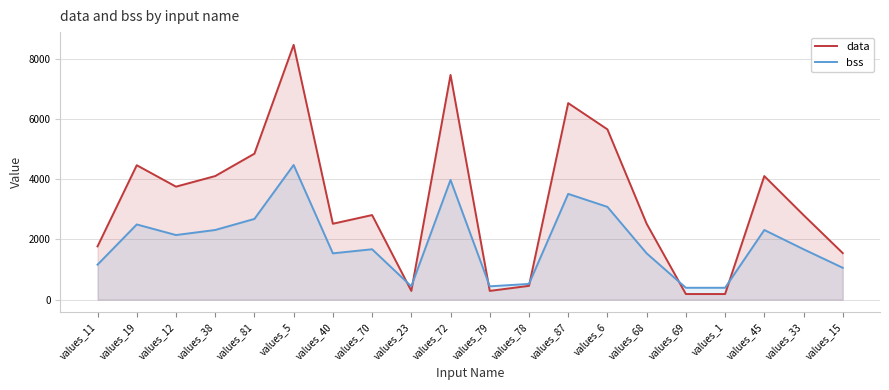

At values_19, list the series in order from smallest to largest.

bss, data